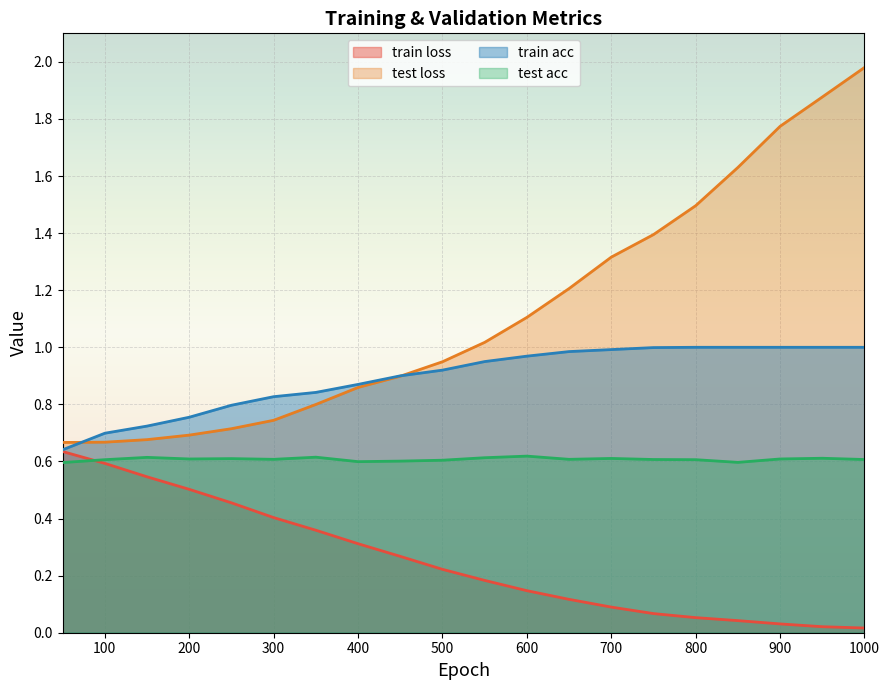

At which category does test acc reach its first local peak?

150